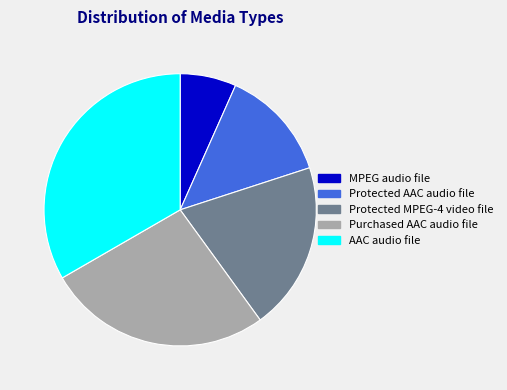

Do Protected AAC audio file and AAC audio file together represent more than half of the pie?

No